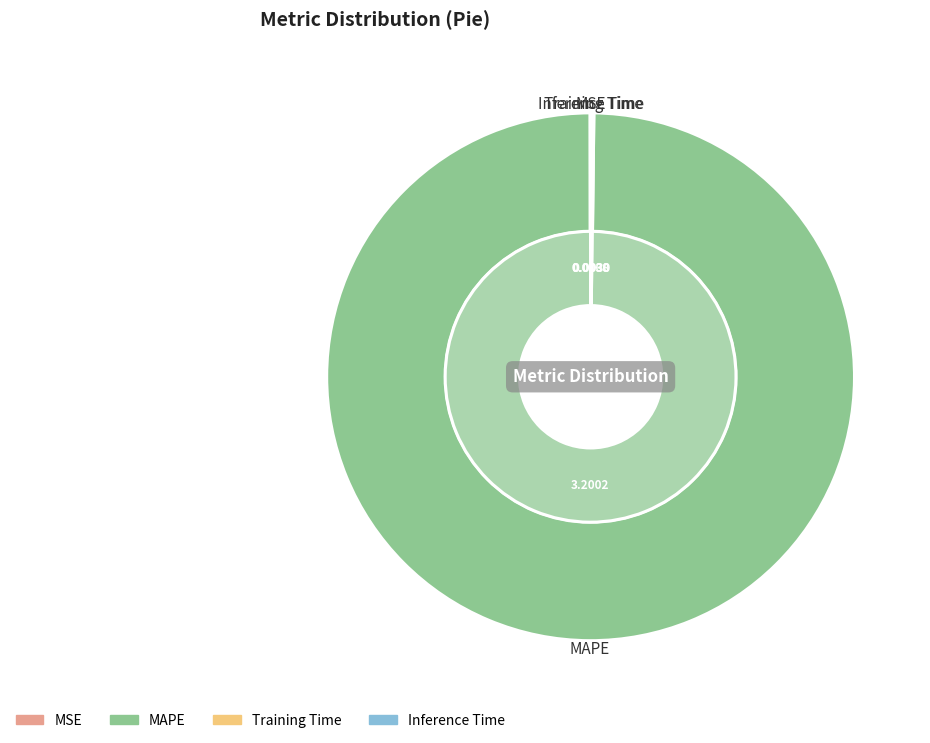

How many segments does this pie chart have?

4